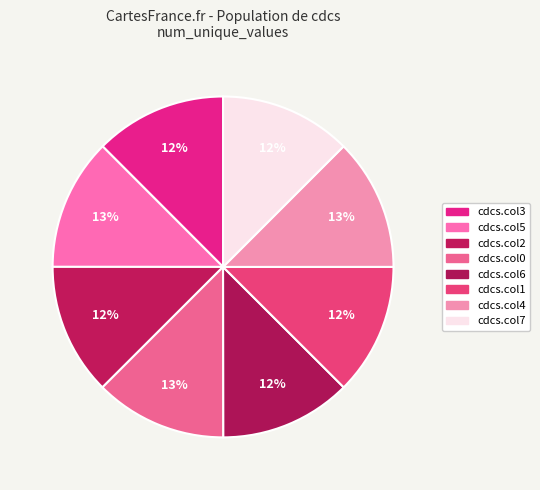

Which slice is the largest?

cdcs.col0